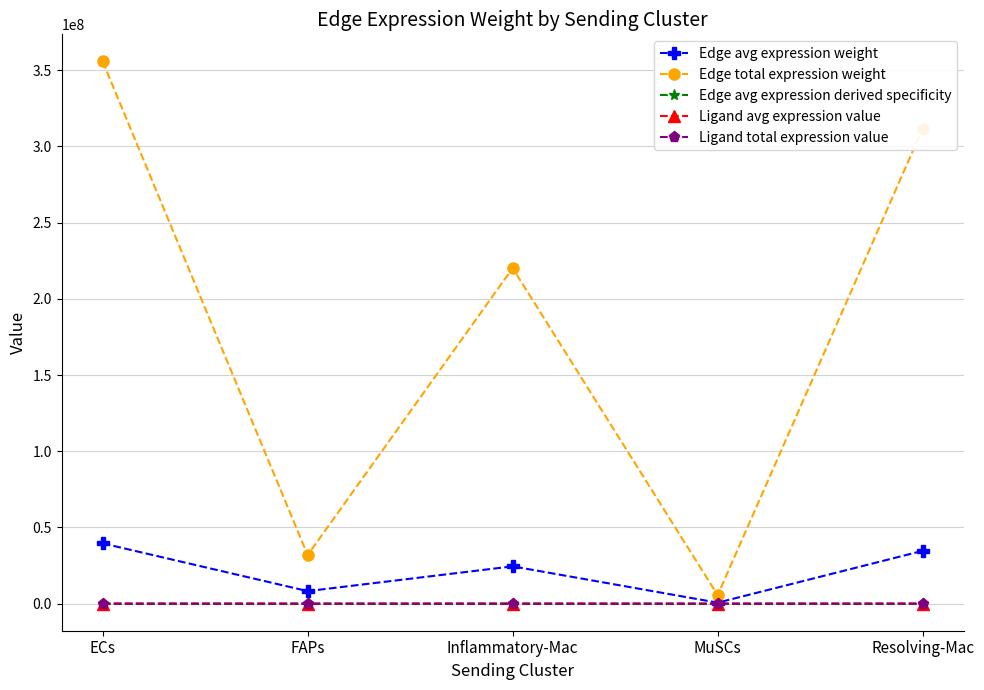

At which label does Ligand avg expression value first exceed 5717?

ECs